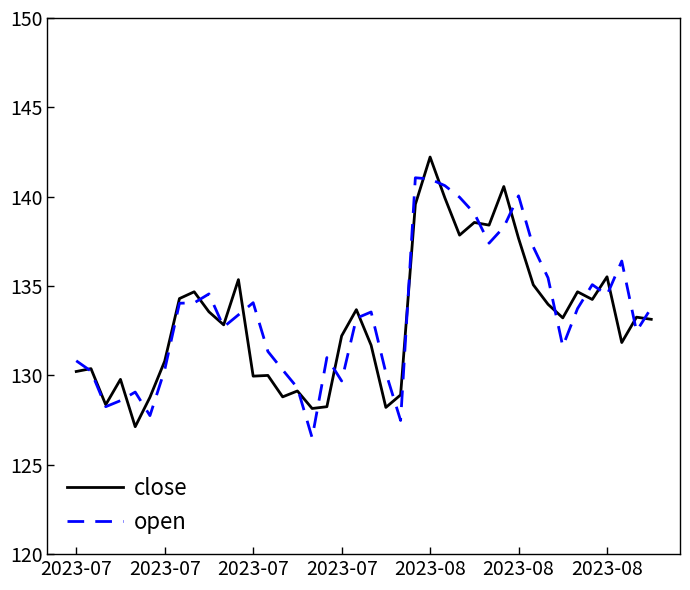

What is the greatest value displayed?

142.2